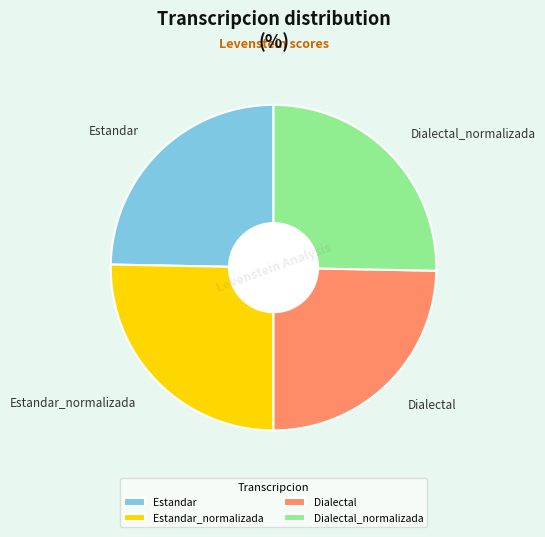

What is the ratio of the value at Estandar_normalizada to the value at Dialectal_normalizada?

1.0